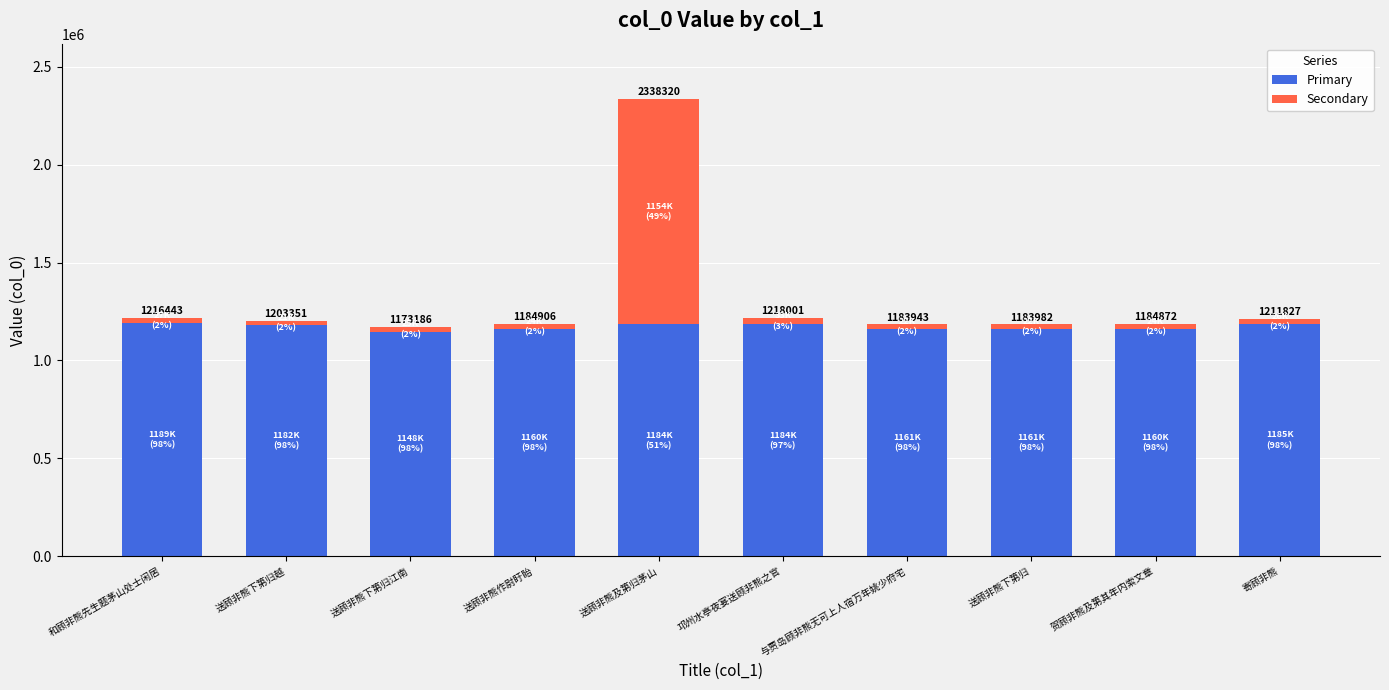

How many bars are there in total?

10